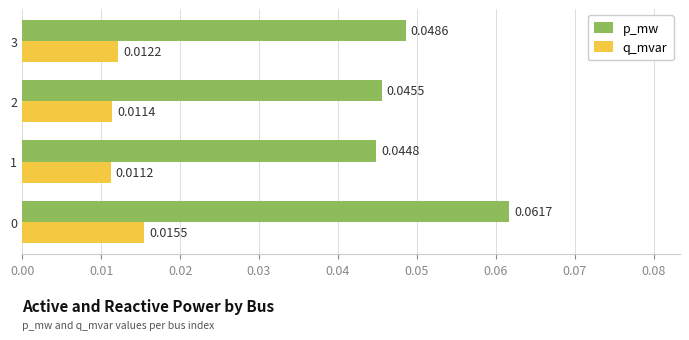

Is the value of q_mvar at 3 greater than the value of p_mw at 1?

No